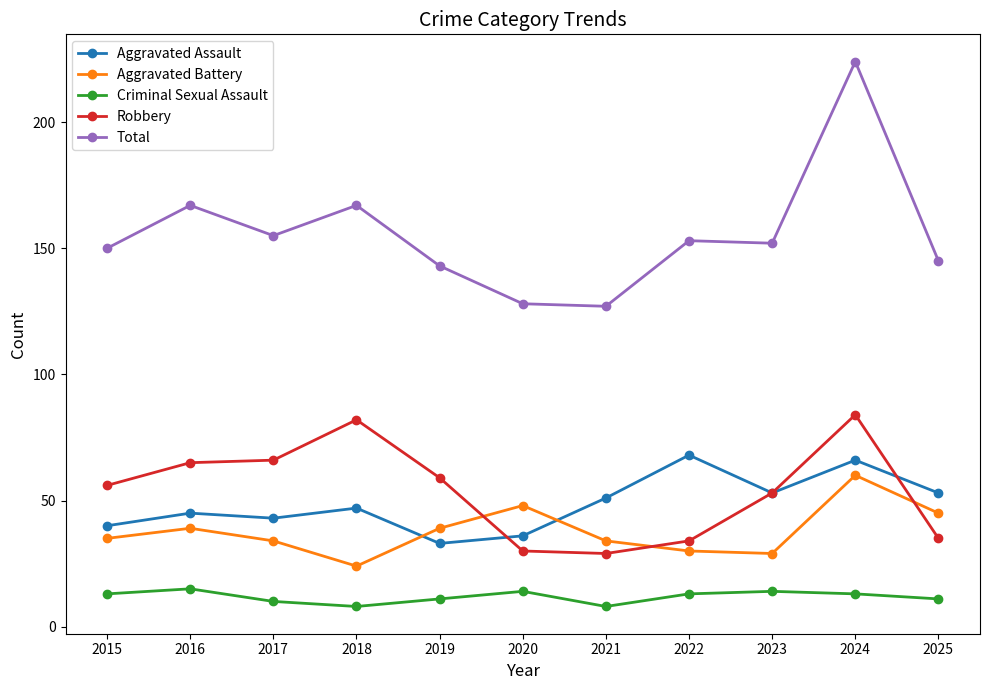

Reading right to left, transcribe all the data shown in this chart.

Aggravated Assault: 2025=53	2024=66	2023=53	2022=68	2021=51	2020=36	2019=33	2018=47	2017=43	2016=45	2015=40
Aggravated Battery: 2025=45	2024=60	2023=29	2022=30	2021=34	2020=48	2019=39	2018=24	2017=34	2016=39	2015=35
Criminal Sexual Assault: 2025=11	2024=13	2023=14	2022=13	2021=8	2020=14	2019=11	2018=8	2017=10	2016=15	2015=13
Robbery: 2025=35	2024=84	2023=53	2022=34	2021=29	2020=30	2019=59	2018=82	2017=66	2016=65	2015=56
Total: 2025=145	2024=224	2023=152	2022=153	2021=127	2020=128	2019=143	2018=167	2017=155	2016=167	2015=150